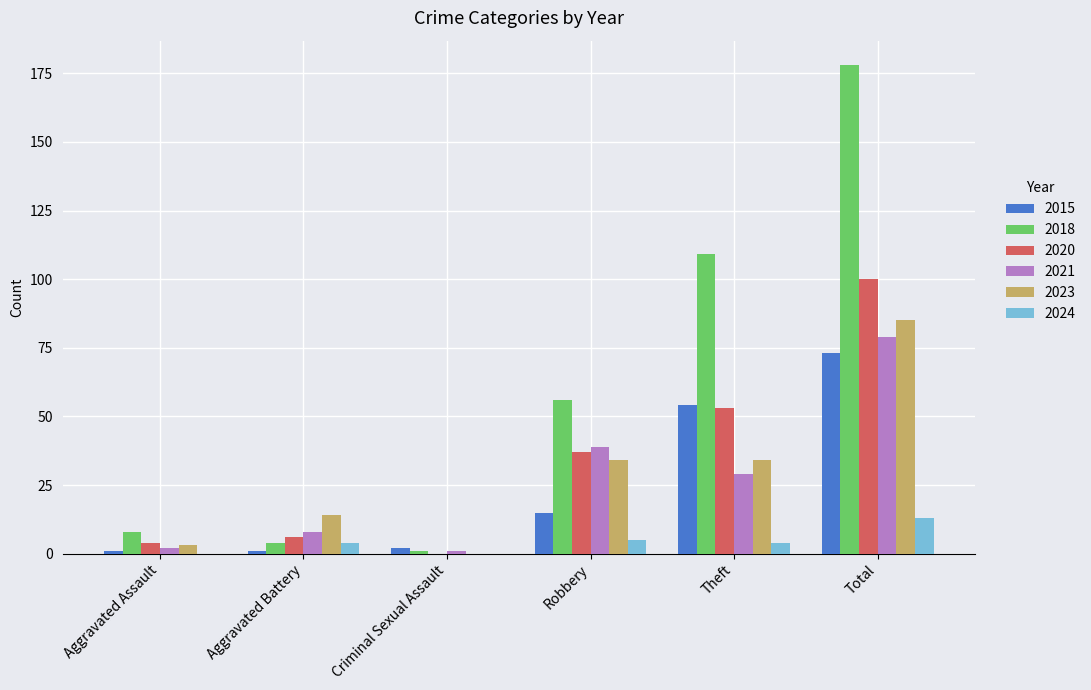

What are all the series names shown in the legend?

2015, 2018, 2020, 2021, 2023, 2024